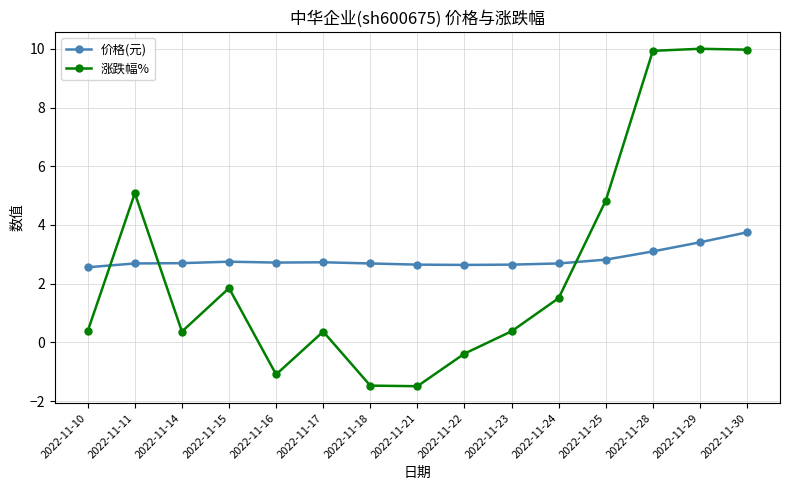

How many times do 价格(元) and 涨跌幅% cross each other?

3